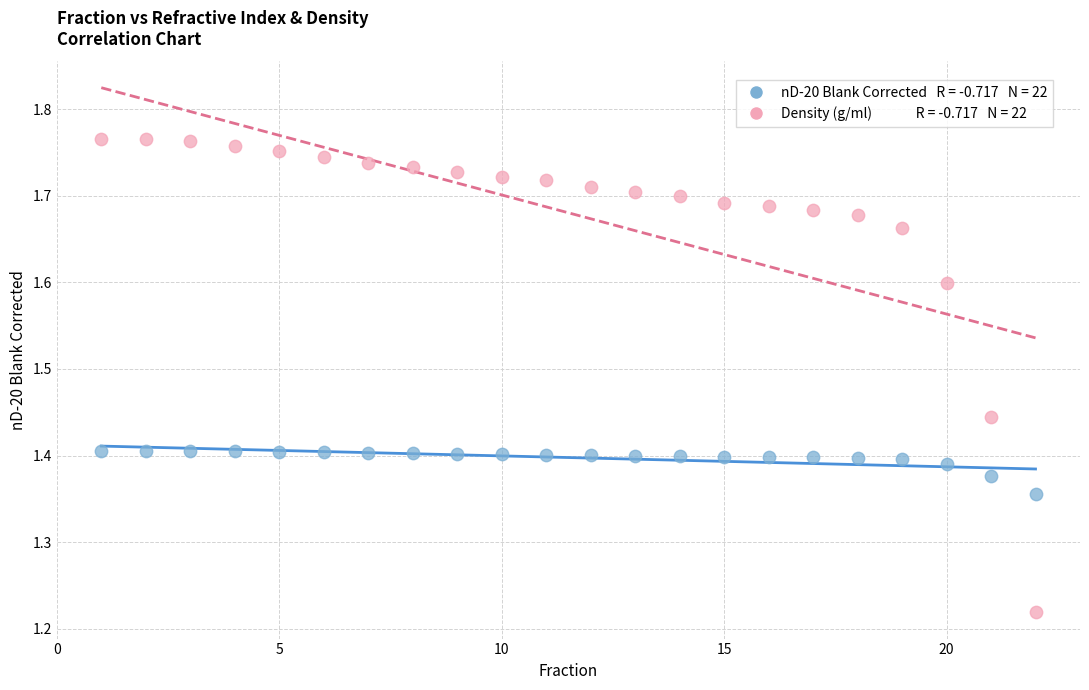

Across all data points, what is the range of X values (max minus min)?

21.0